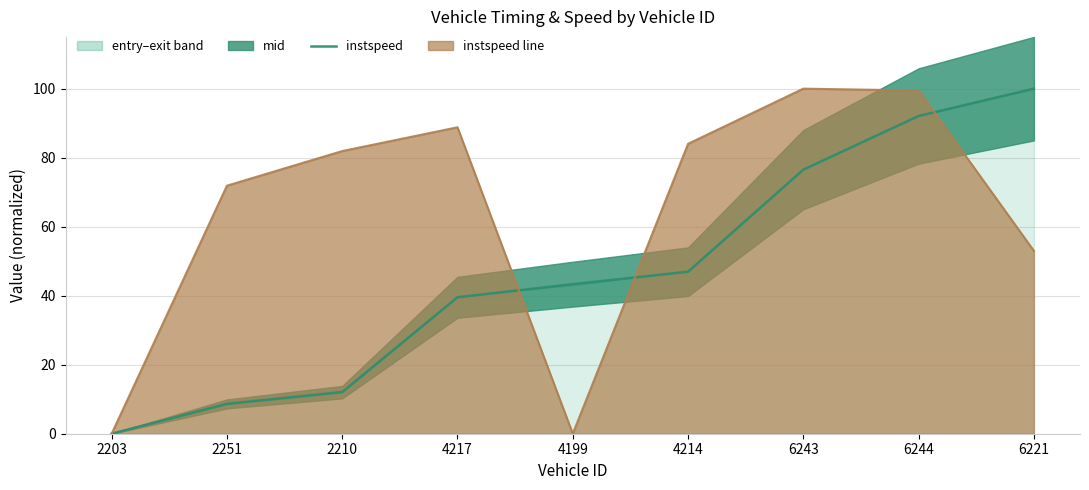

What is the total value across all series at 4199?

43.3